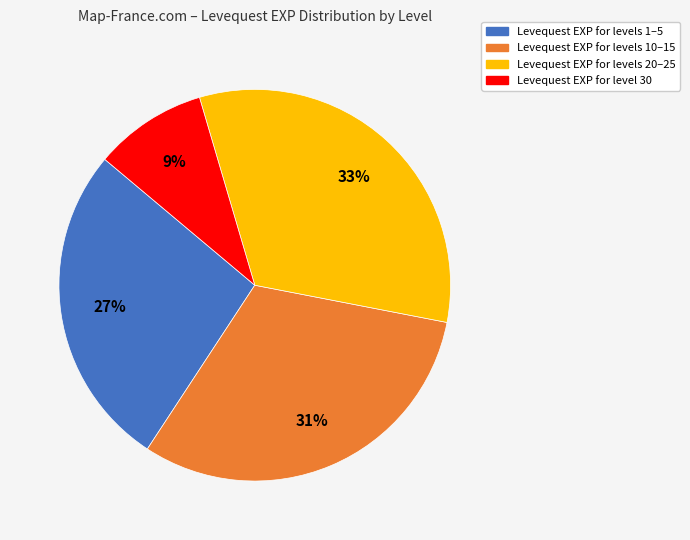

Is there any slice that represents more than half of the pie?

No